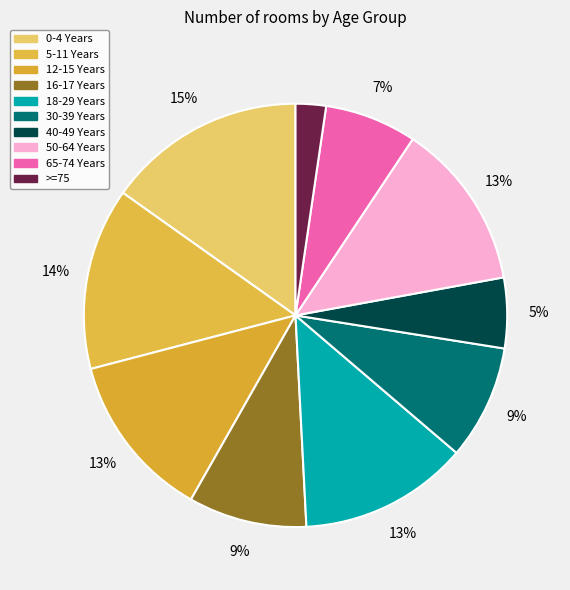

How many slices are in this pie chart?

10